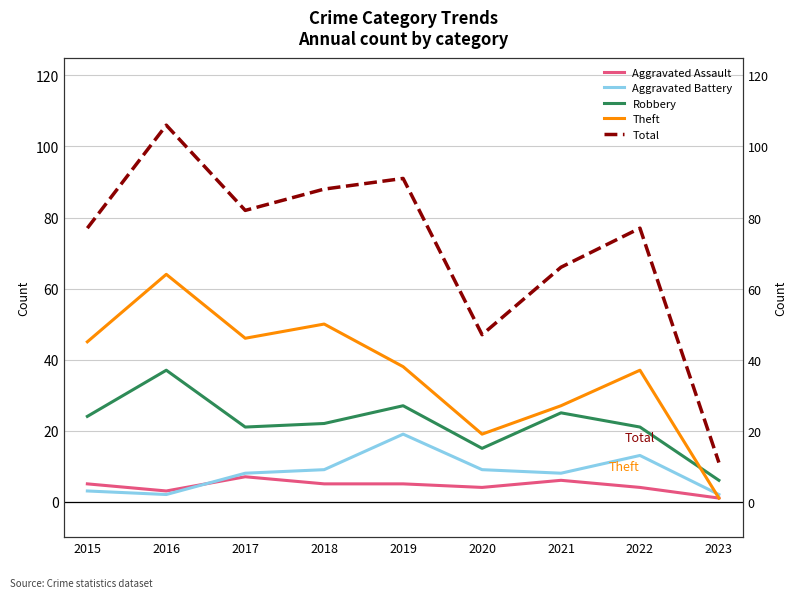

What is the difference between the second highest and second lowest values in the Total series?

44